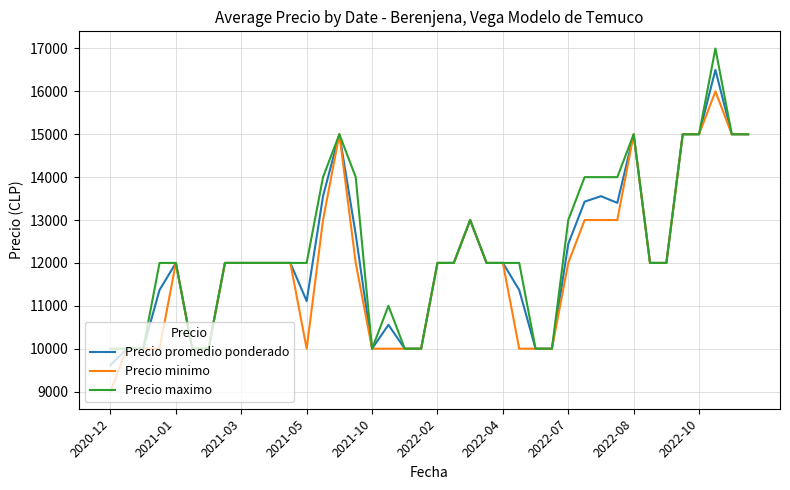

What is the maximum value shown in the chart?

17000